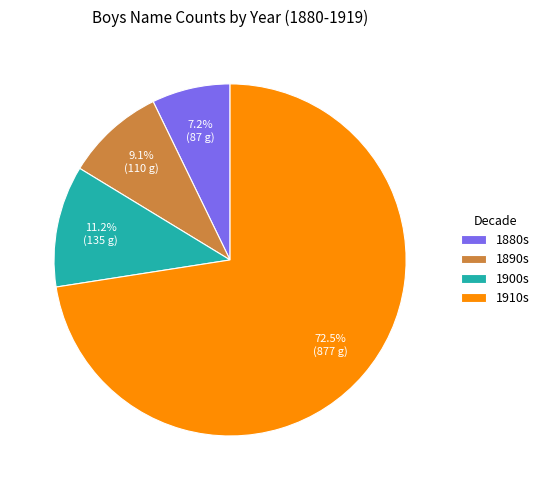

Do 1900s and 1910s together represent more than half of the pie?

Yes